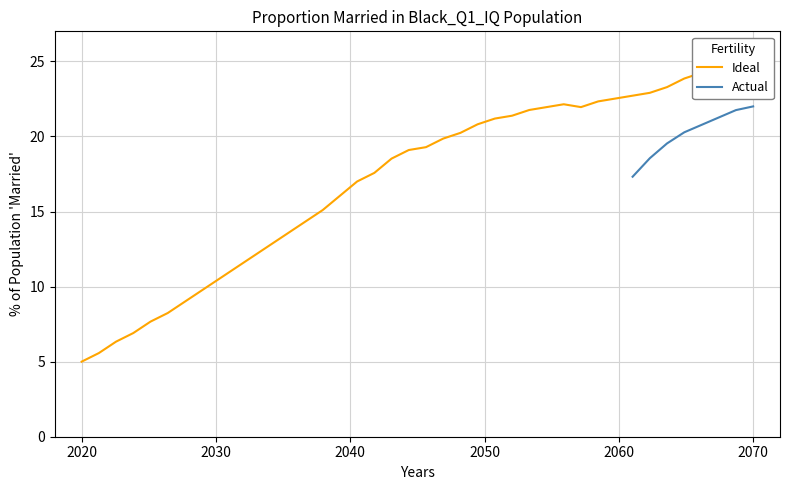

Does the chart display data point markers on the line(s)?

No